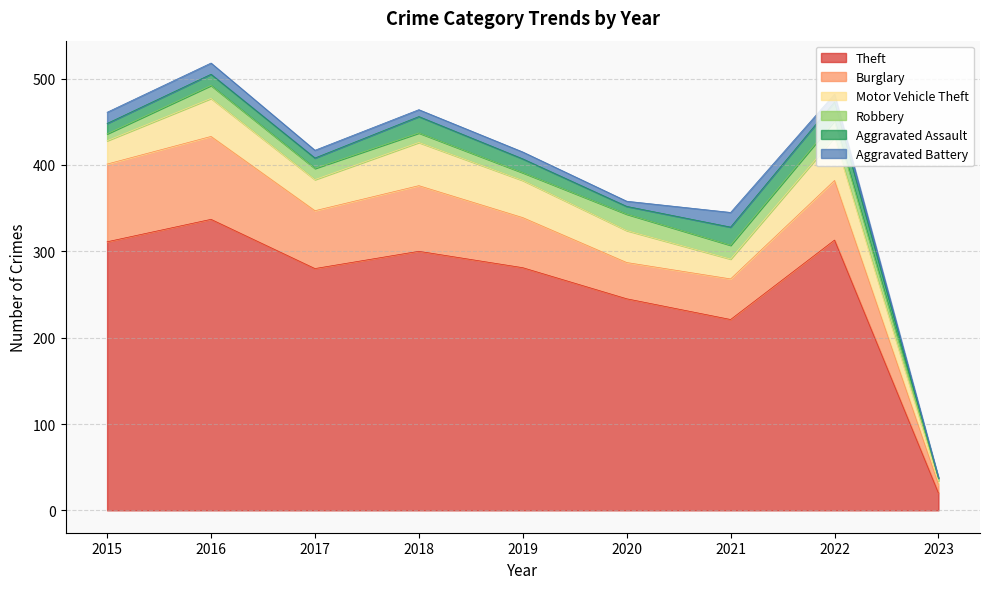

Which series has the widest spread of values?

Theft